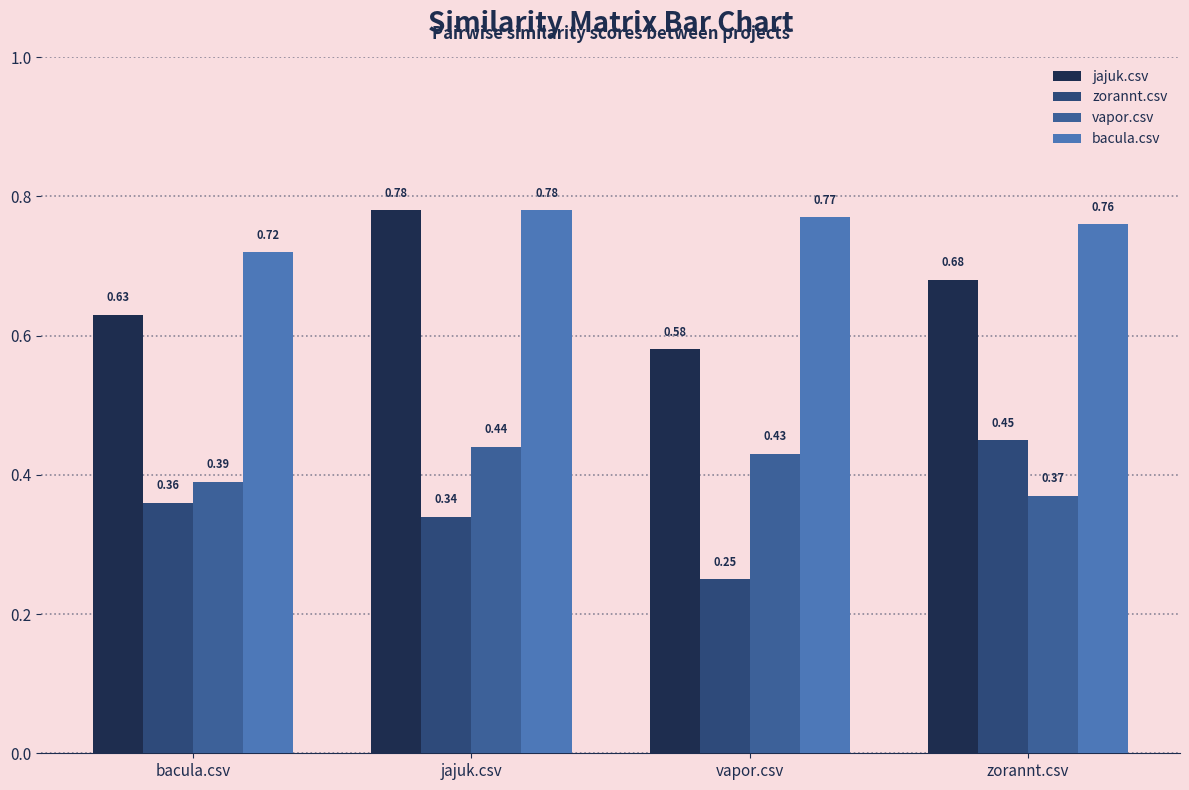

Is the value of bacula.csv at vapor.csv greater than the value of jajuk.csv at zorannt.csv?

Yes